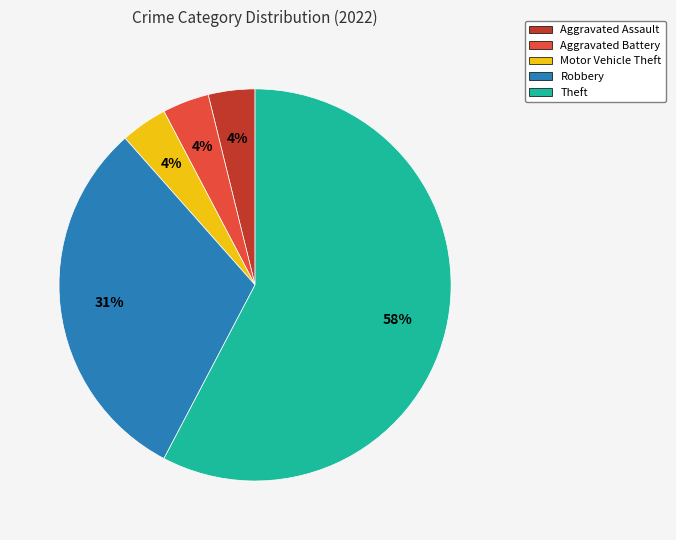

To the nearest percent, what is the average slice percentage?

20%